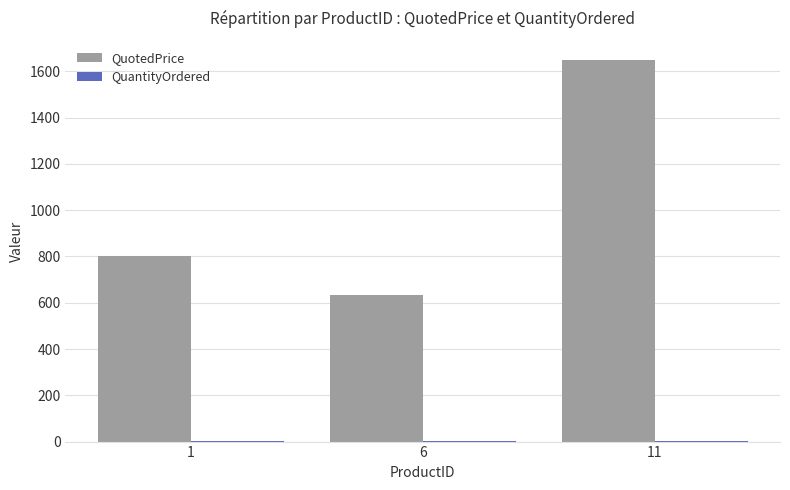

At which category is the sum across all series the highest?

11